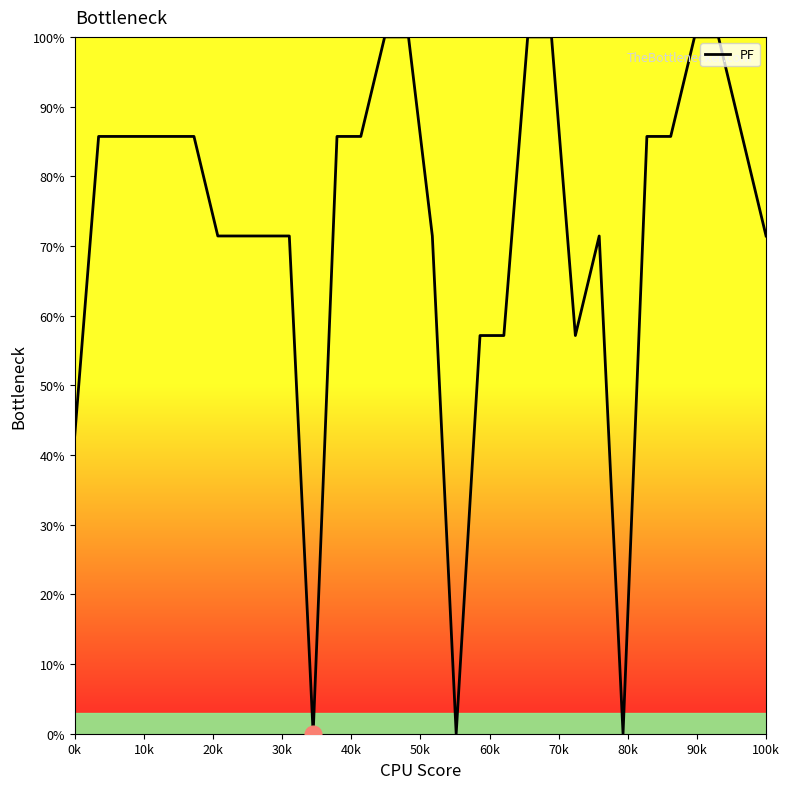

How many lines are shown in the chart?

1